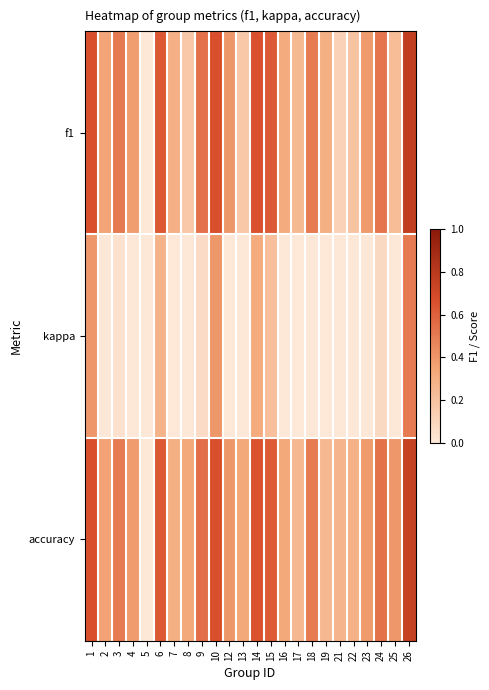

Reading left to right, what are all the values shown in this chart?

f1: 1=0.7	2=0.3	3=0.5	4=0.4	5=0.0	6=0.6	7=0.3	8=0.2	9=0.5	10=0.7	12=0.4	13=0.2	14=0.7	15=0.6	16=0.3	17=0.2	18=0.5	19=0.3	21=0.1	22=0.2	23=0.4	24=0.5	25=0.2	26=0.8
kappa: 1=0.4	2=-0.3	3=0.0	4=-0.2	5=0.0	6=0.3	7=-0.4	8=0.0	9=0.1	10=0.4	12=-0.2	13=0.0	14=0.3	15=0.2	16=-0.3	17=-0.5	18=-0.0	19=-0.5	21=0.0	22=-0.3	23=-0.3	24=0.1	25=0.0	26=0.5
accuracy: 1=0.7	2=0.4	3=0.5	4=0.4	5=0.0	6=0.6	7=0.3	8=0.3	9=0.5	10=0.7	12=0.4	13=0.3	14=0.7	15=0.6	16=0.3	17=0.2	18=0.5	19=0.2	21=0.3	22=0.3	23=0.4	24=0.5	25=0.4	26=0.8